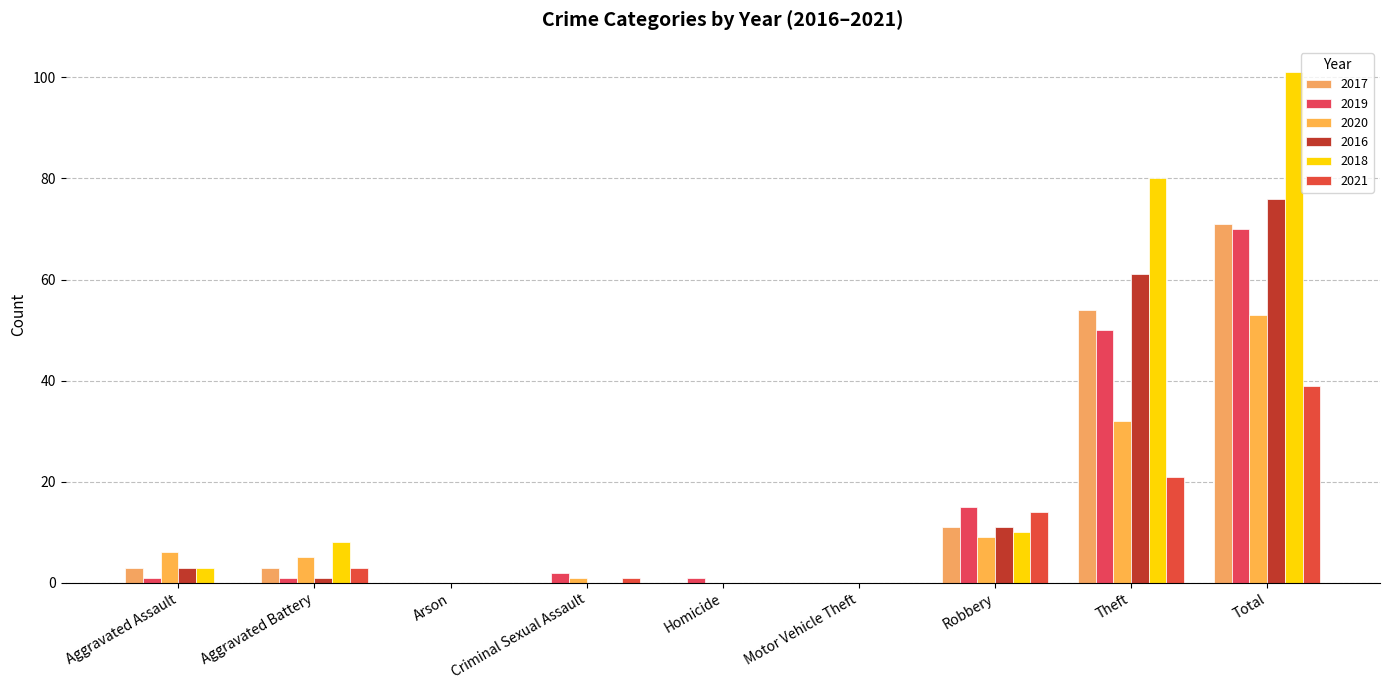

What position from the left is Aggravated Battery?

2